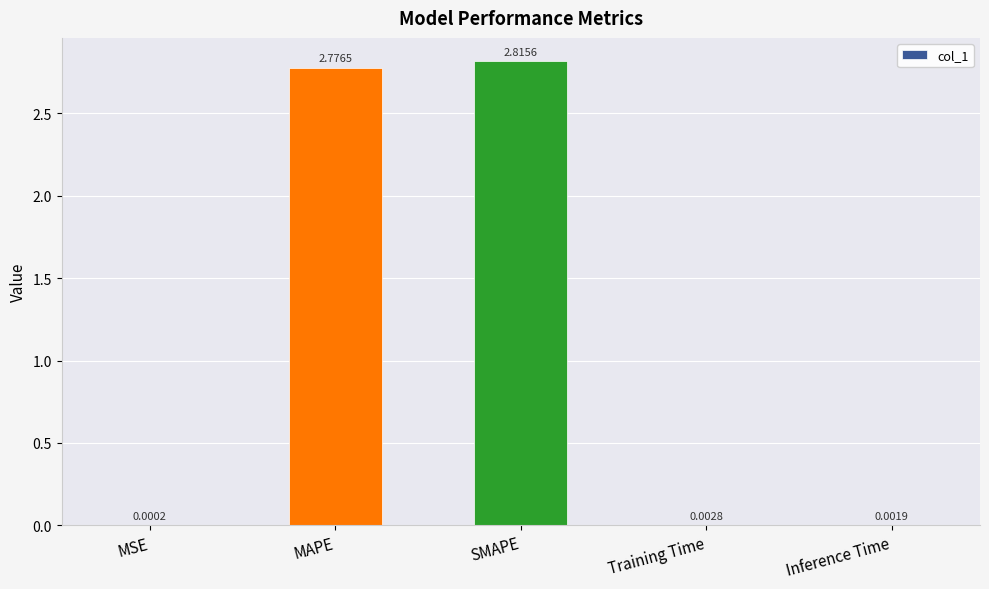

Where is the data nearest to the value 1?

Training Time